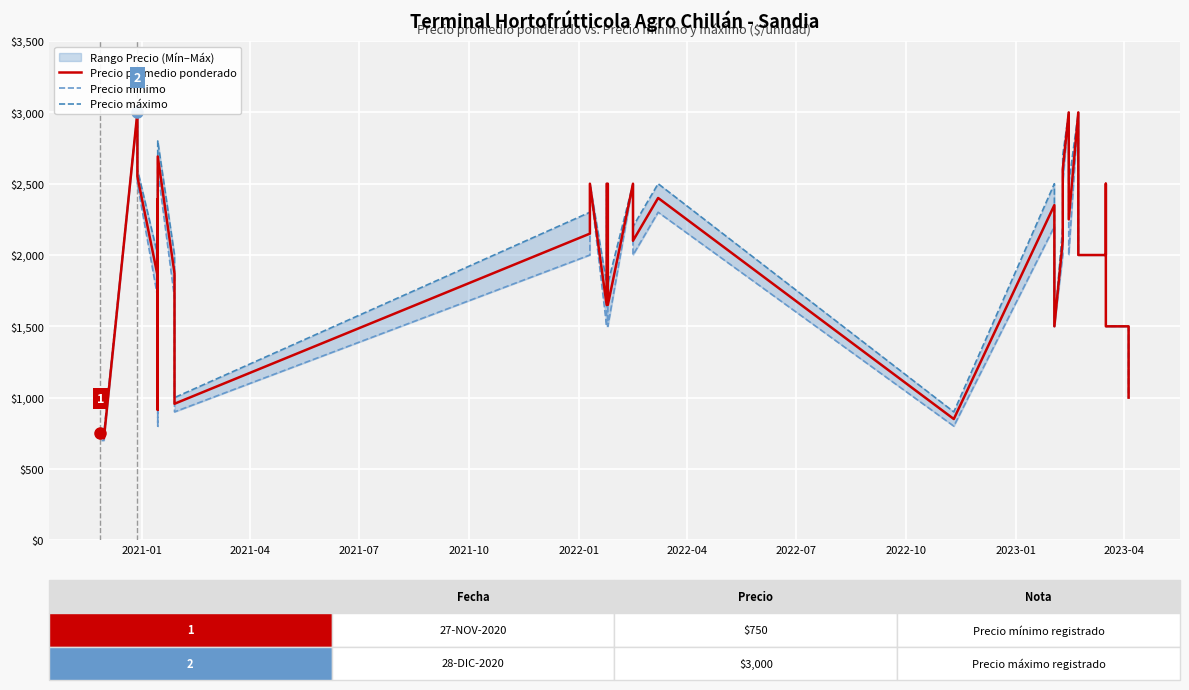

What is the maximum value for Precio mínimo?

3000